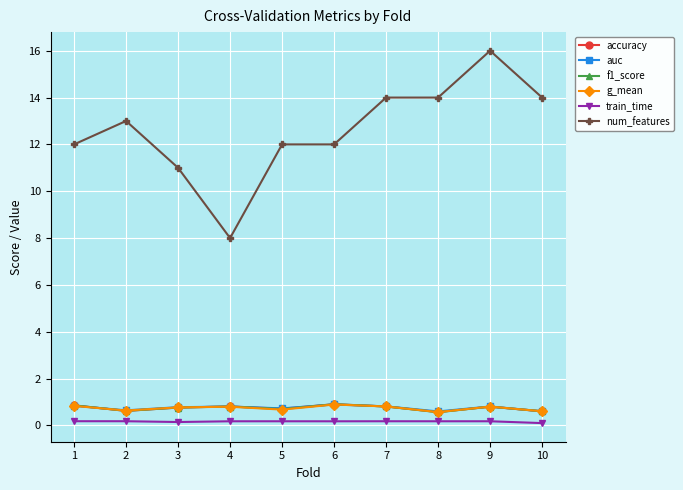

True or false: auc and g_mean cross at least once.

False